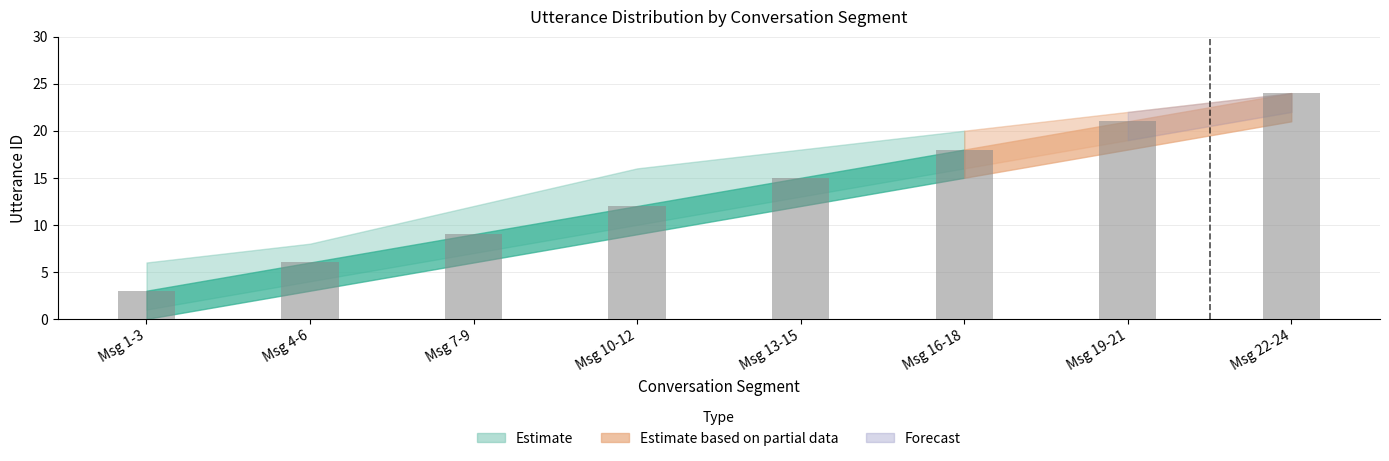

Which label corresponds to the smallest value in the chart?

Msg 1-3